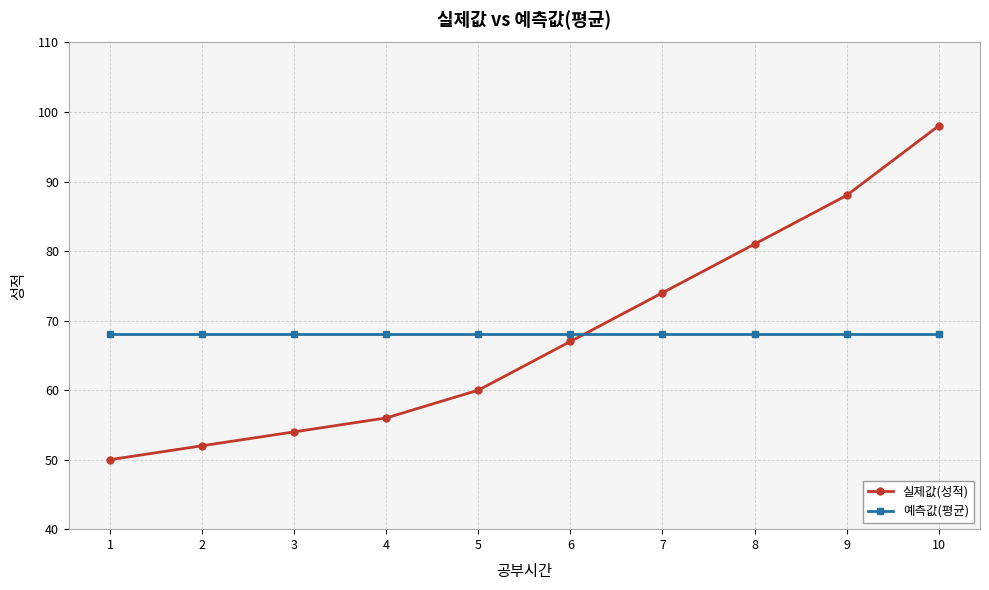

How many data points in 실제값(성적) are less than 67?

5